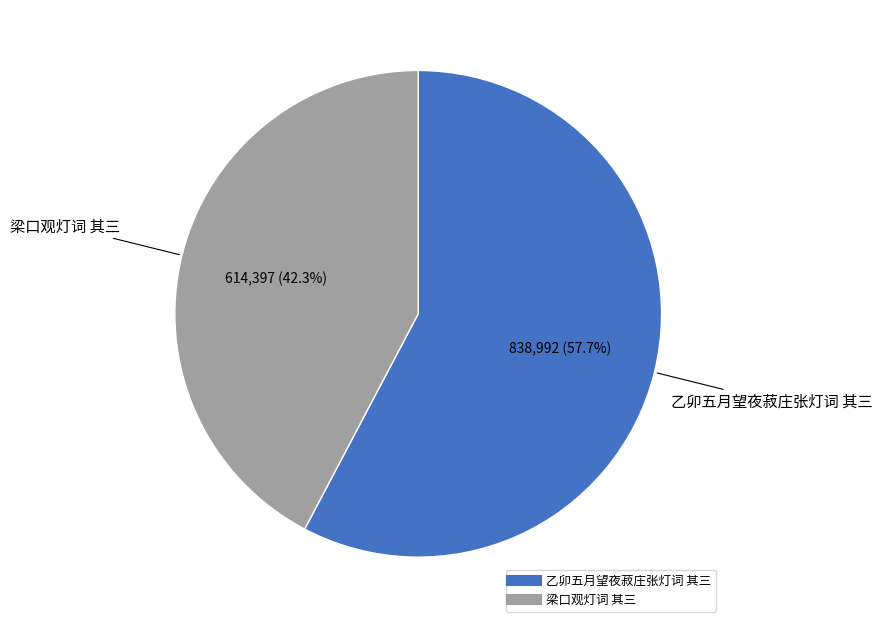

What portion of the pie excludes 乙卯五月望夜菽庄张灯词 其三?

42.3%